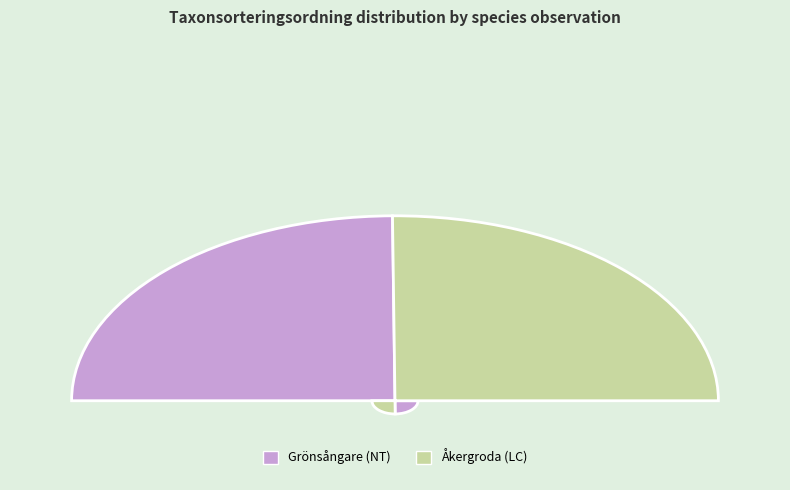

To the nearest percent, what percentage of the pie is Åkergroda (LC)?

50%